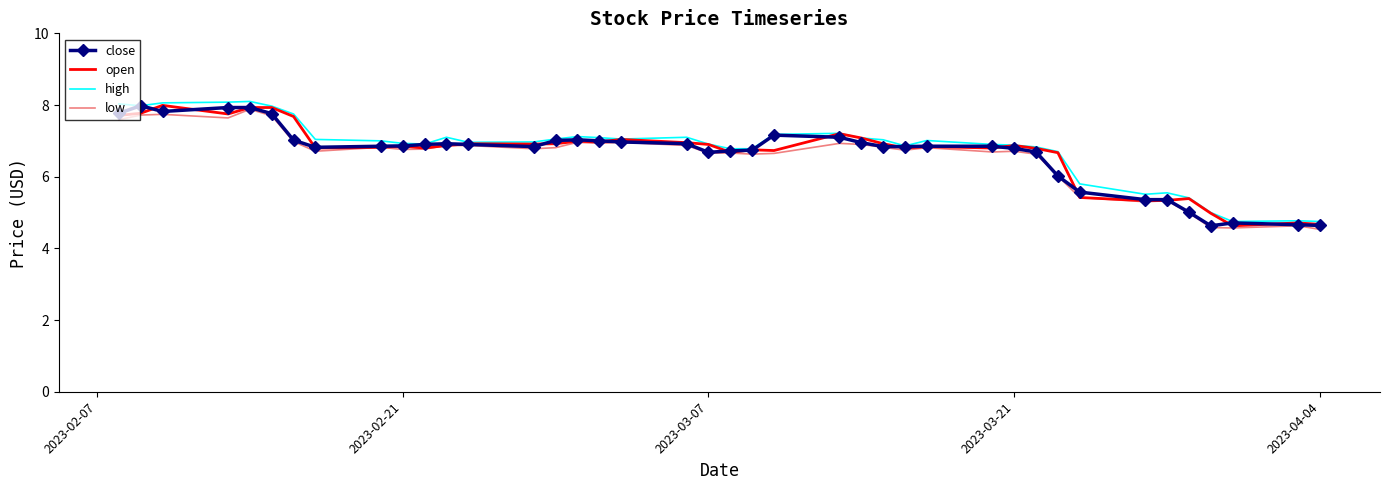

True or false: low and high cross at least once.

False